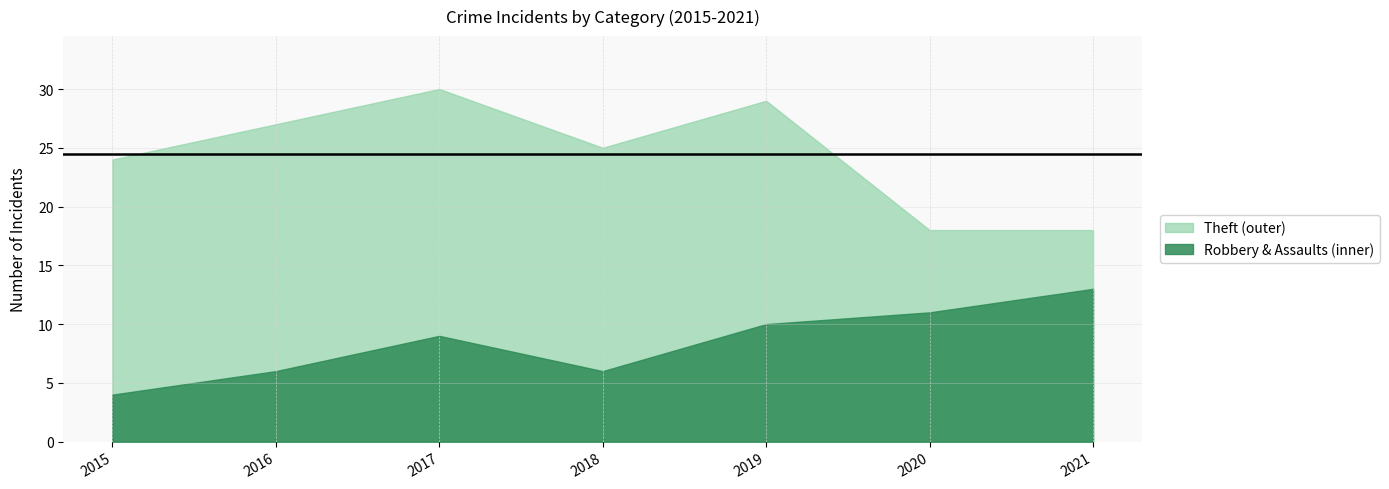

Read the Robbery & Assaults (inner) value at 2016.

6